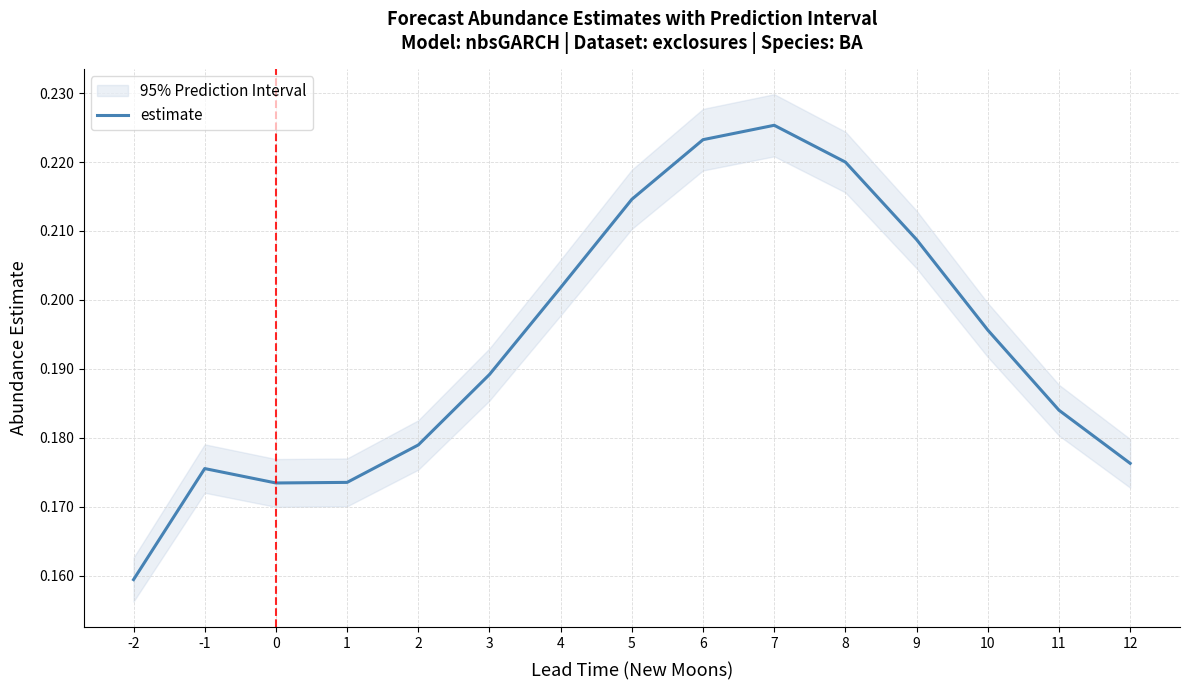

Reading right to left, list all the values displayed in this chart.

0.2	0.2	0.2	0.2	0.2	0.2	0.2	0.2	0.2	0.2	0.2	0.2	0.2	0.2	0.2